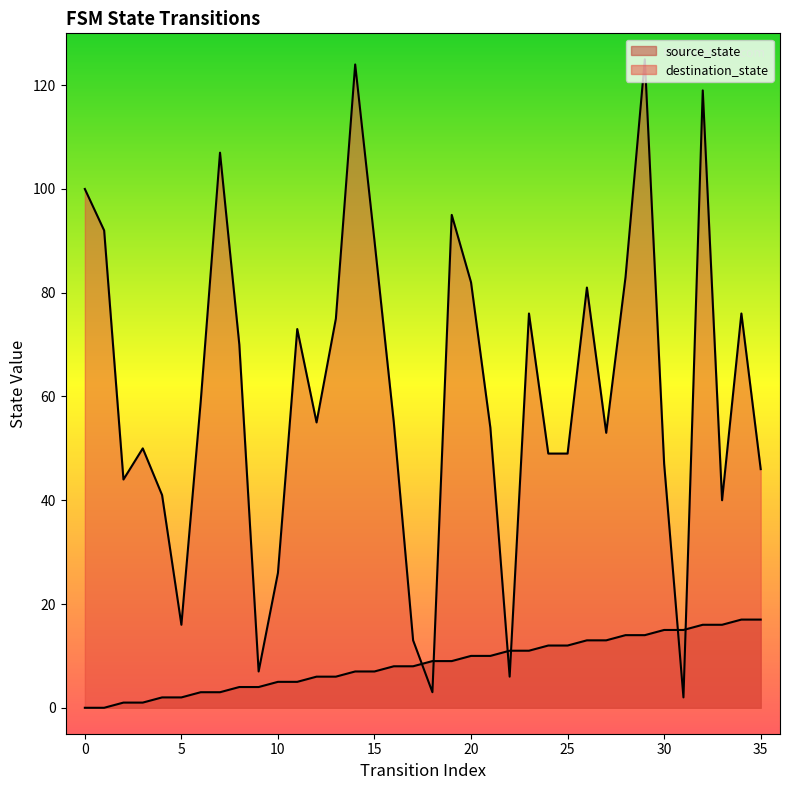

How many values in source_state are above zero?

34